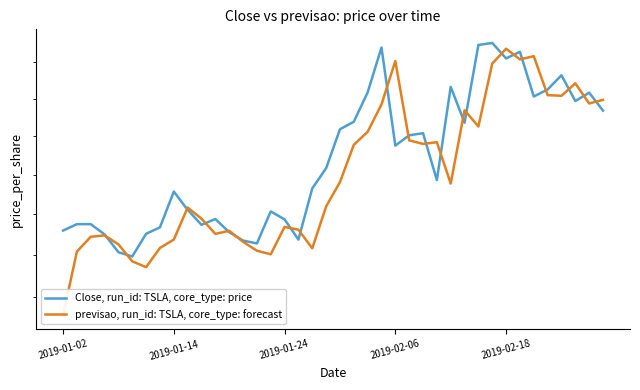

Rank the categories by previsao, run_id: TSLA, core_type: forecast value from lowest to highest.

2019-01-02, 6, 5, 15, 2019-01-14, 14, 18, 7, 2019-02-18, 13, 8, 2019-01-24, 2019-02-06, 11, 12, 17, 16, 10, 9, 19, 28, 20, 21, 26, 27, 25, 22, 30, 29, 23, 38, 39, 36, 35, 37, 31, 24, 33, 34, 32